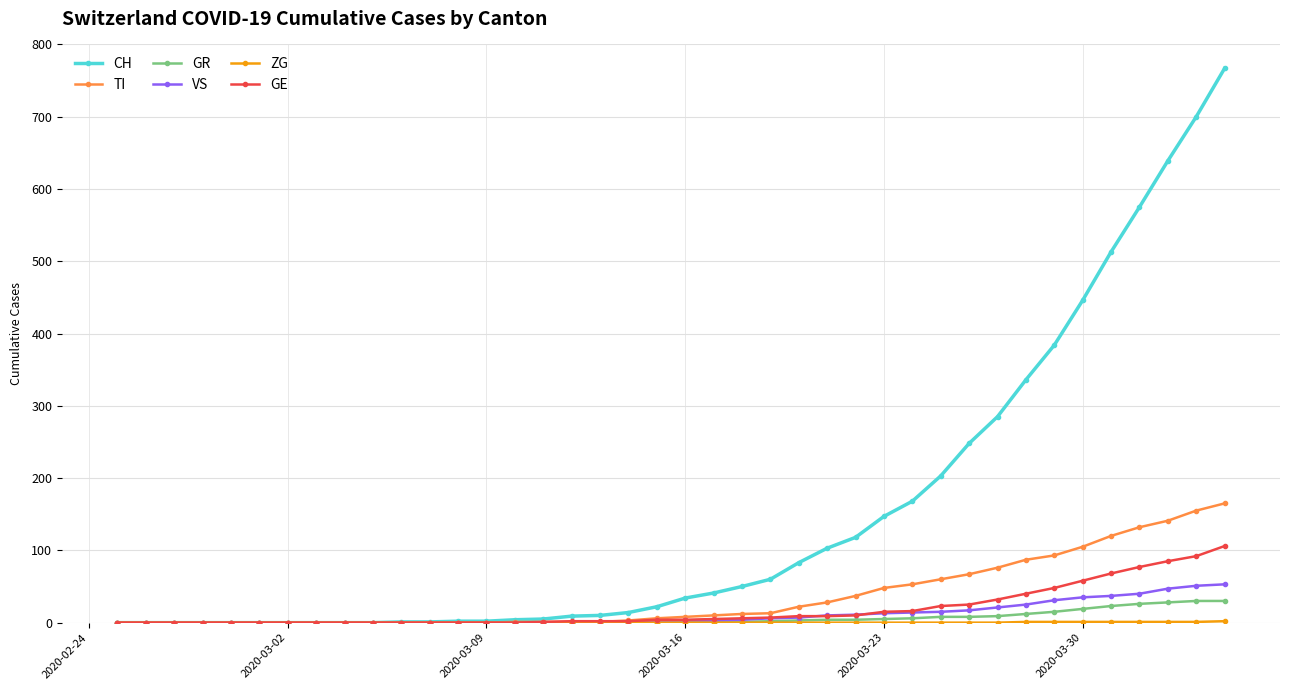

At how many categories does at least one series exceed 185?

11